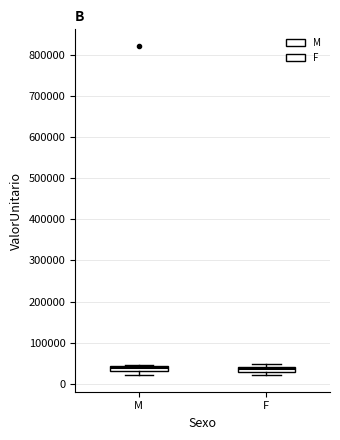

Where is the upper edge of the box for M on the y-axis? The values are not printed on the chart, so give them approximately, as read against the axis.

40000